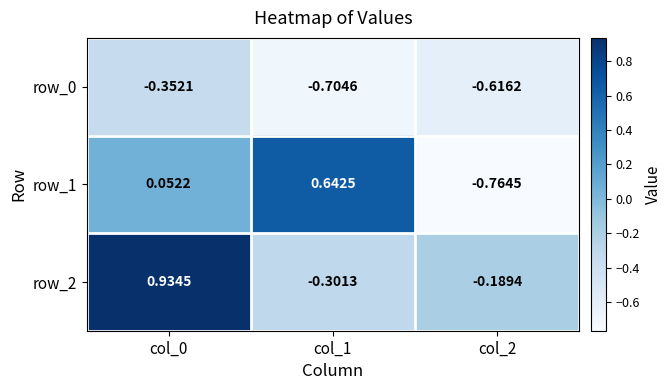

Is the value of row_1 at col_0 greater than the value of row_2 at col_2?

Yes